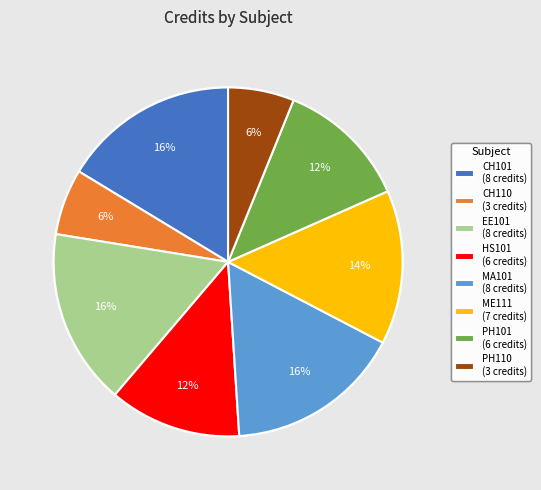

To the nearest percent, what portion does CH101 represent?

16%